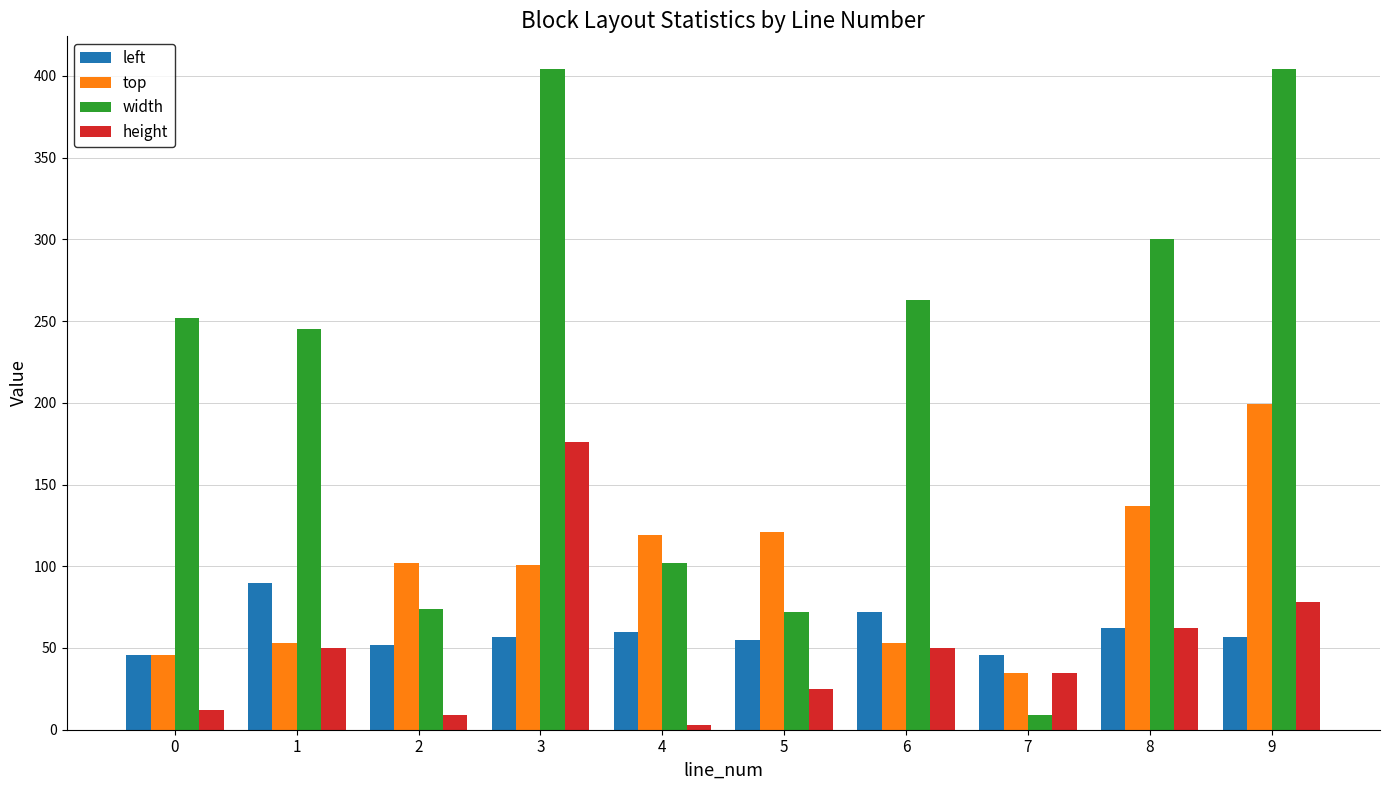

What is the maximum value shown in the chart?

404